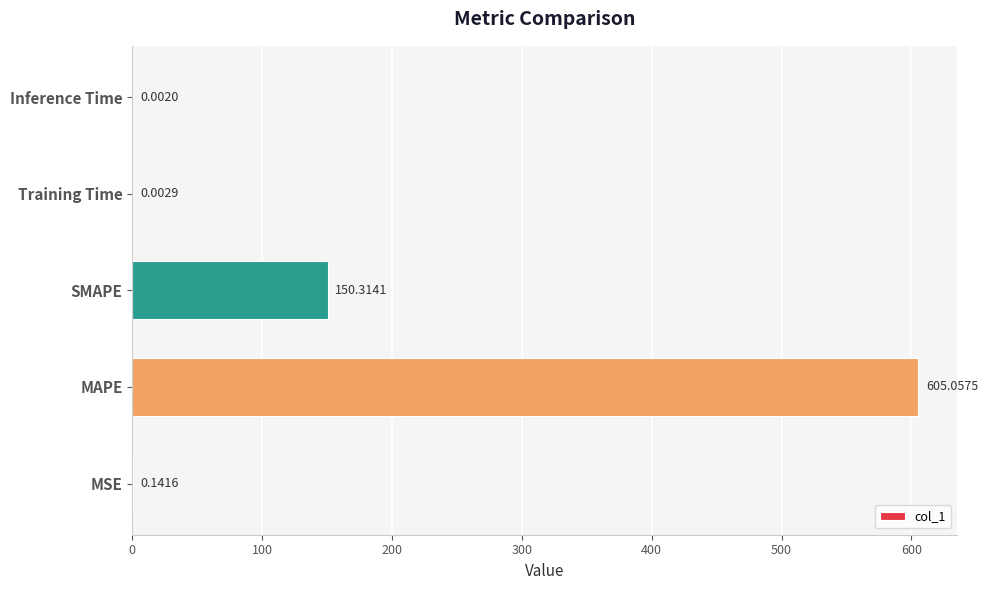

Which has a higher value, MAPE or Inference Time?

MAPE